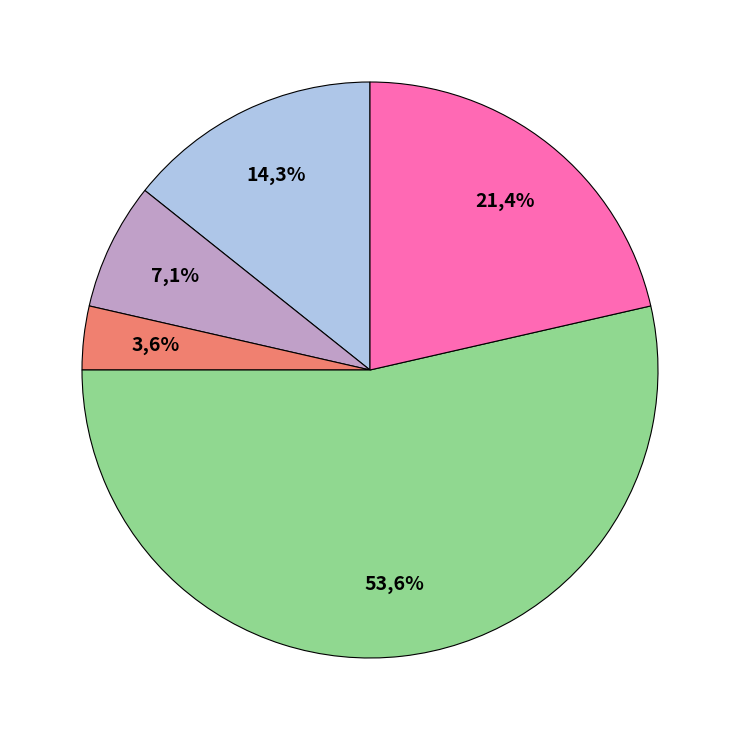

How many segments does this pie chart have?

5